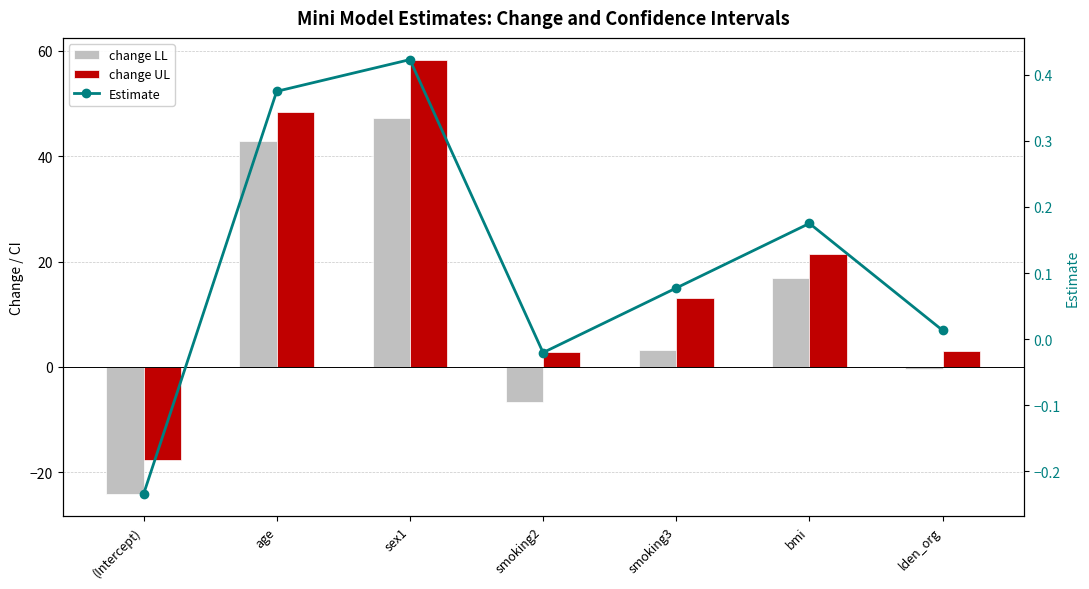

Where is change LL nearest to the value 11?

bmi